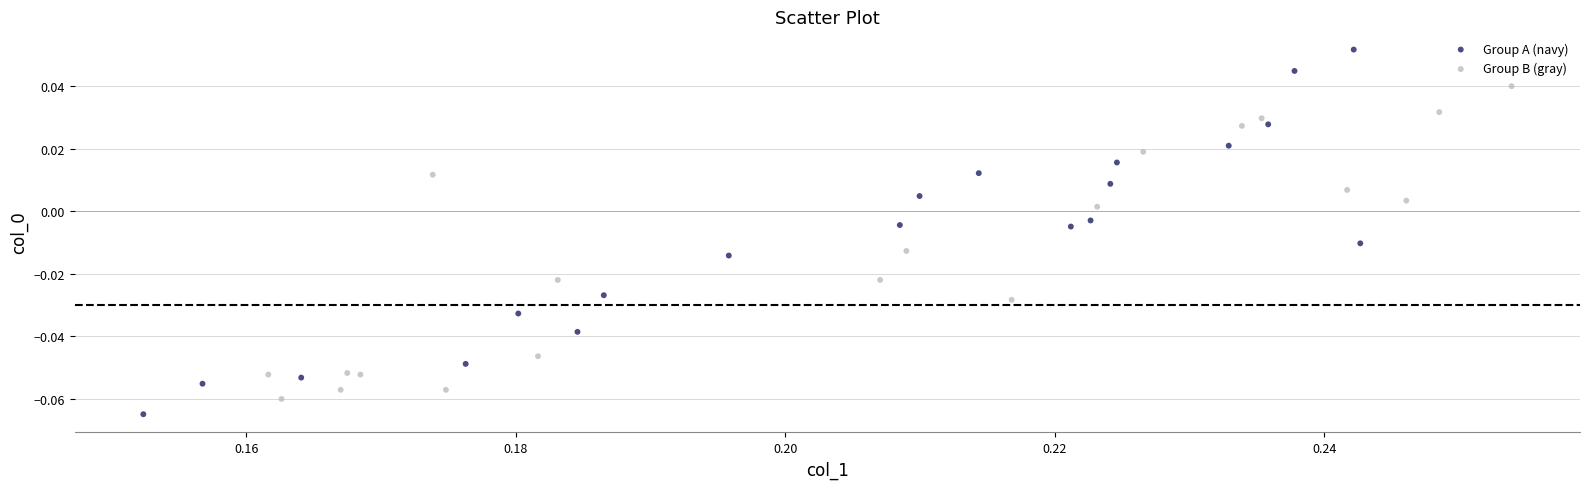

Which series contains the highest Y value?

Group A (navy)